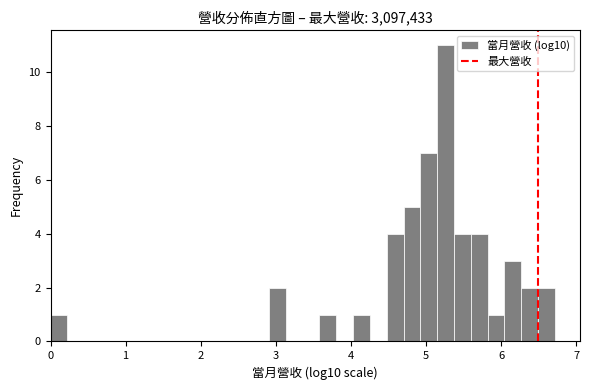

Read against the x-axis, roughly where is the centre of the tallest bar?

5.3